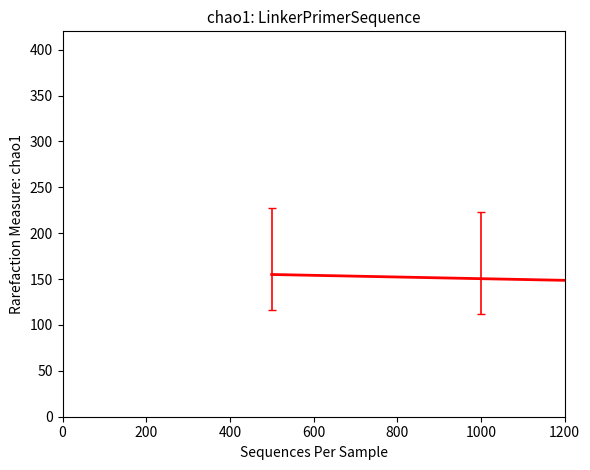

What is the difference between the maximum and minimum values?

92.0